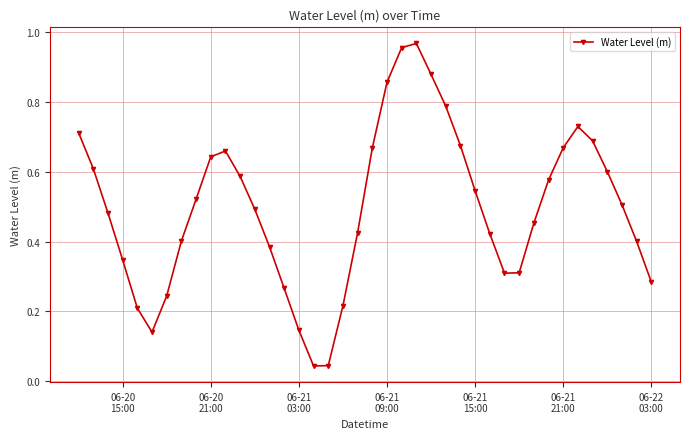

What is the sum of all values?

19.8